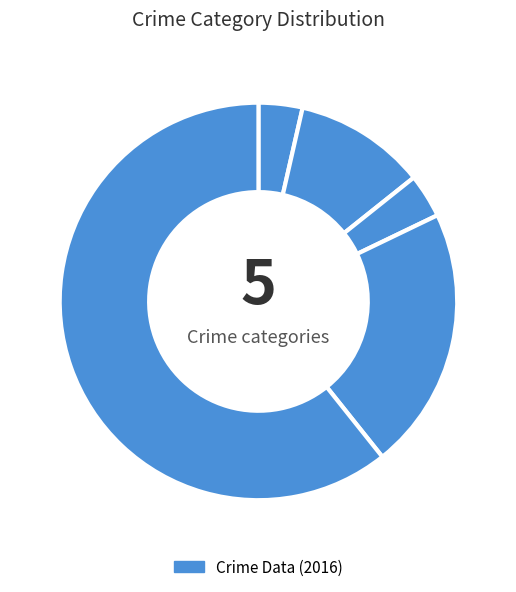

How many slices are in this pie chart?

5